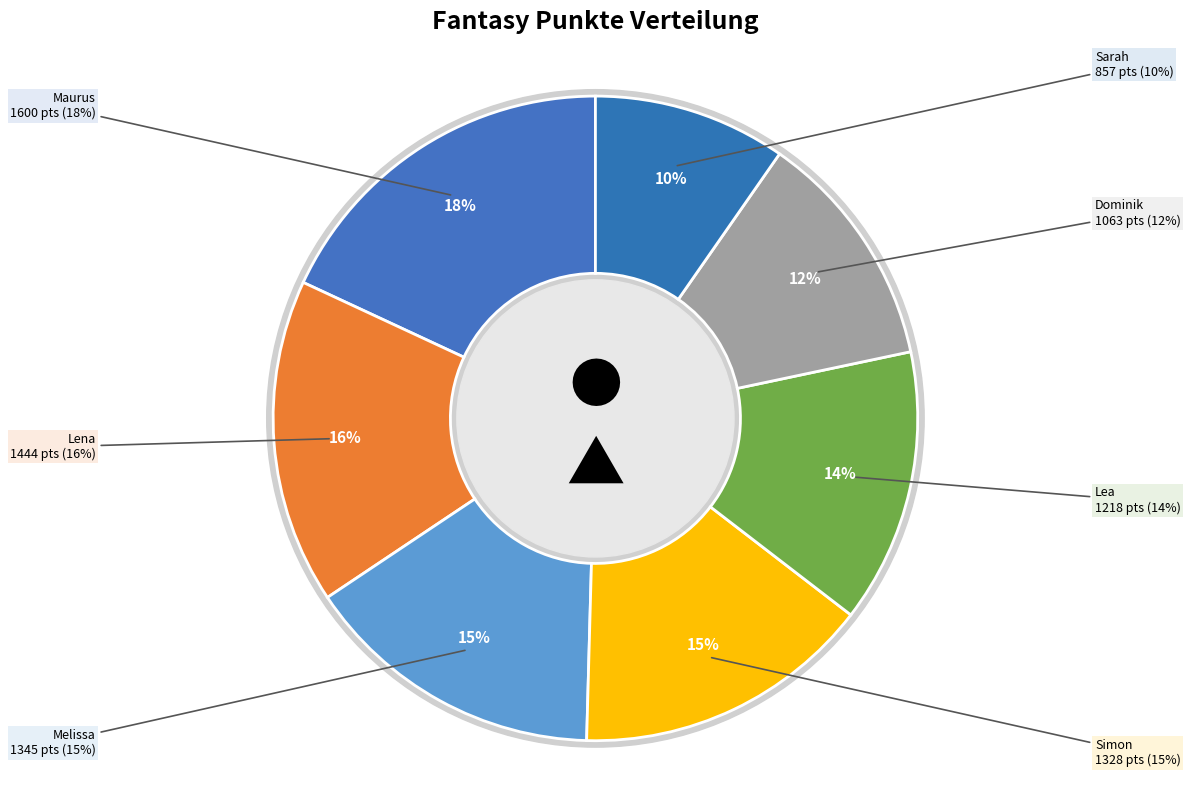

What percentage is the Lena slice, to the nearest percent?

16%